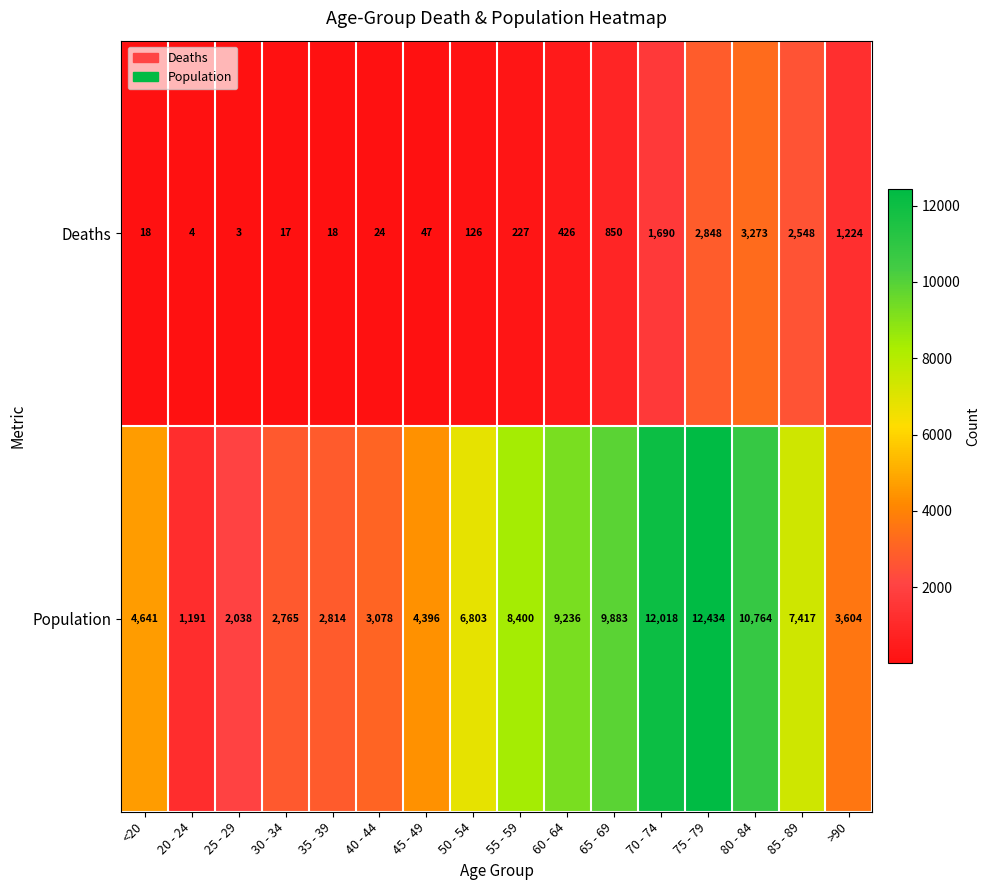

True or false: Deaths has a value of 2069 at >90.

False